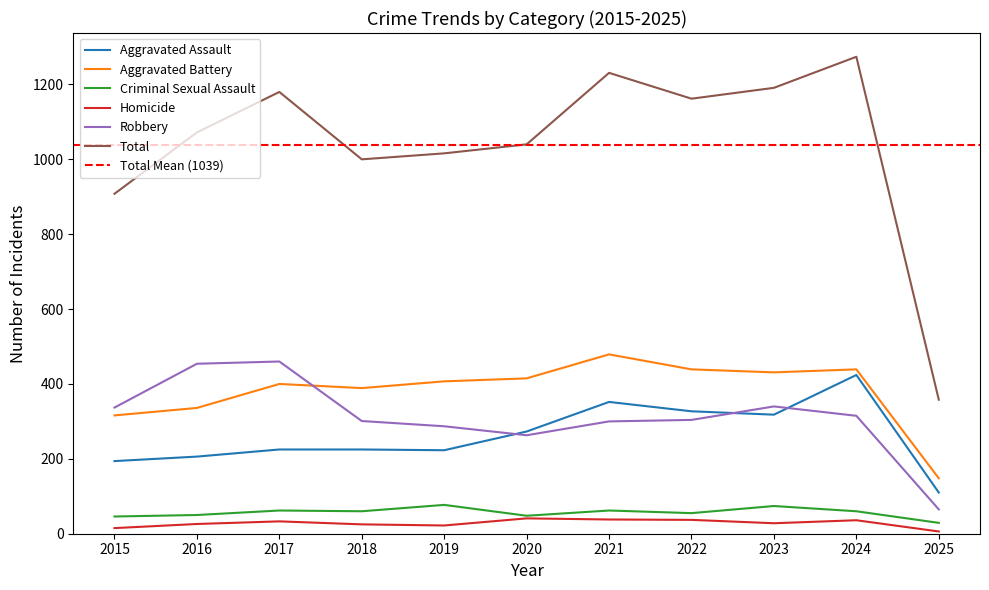

How many distinct data groups are displayed?

6